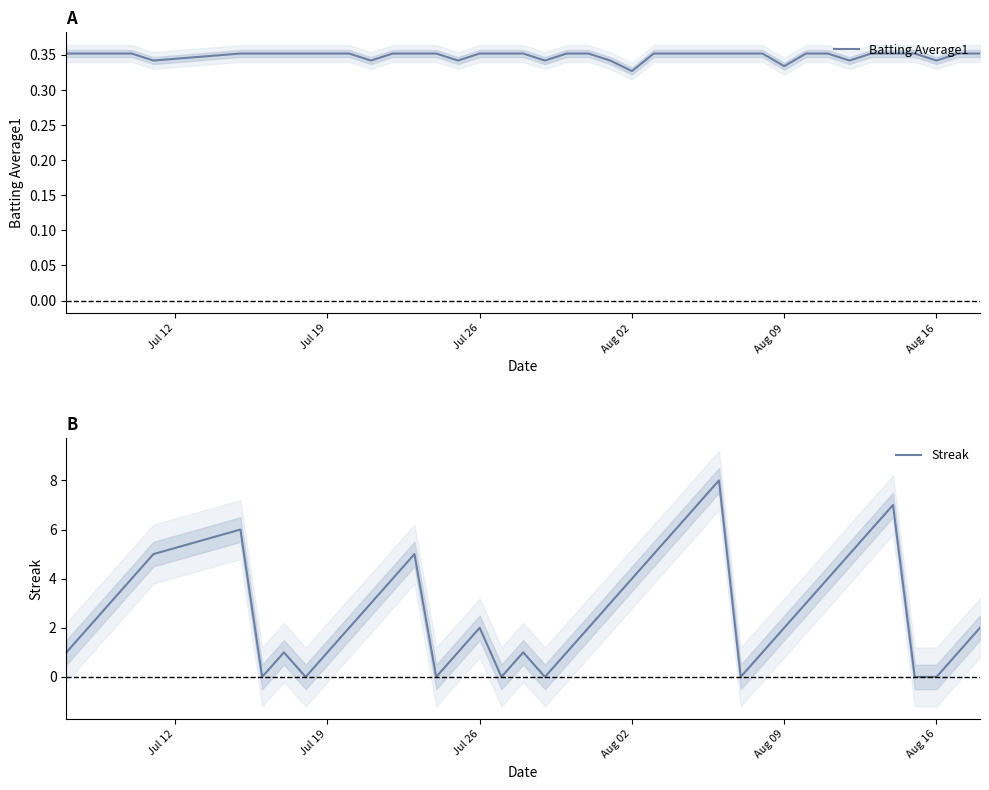

Which series has the largest total across all categories?

Streak